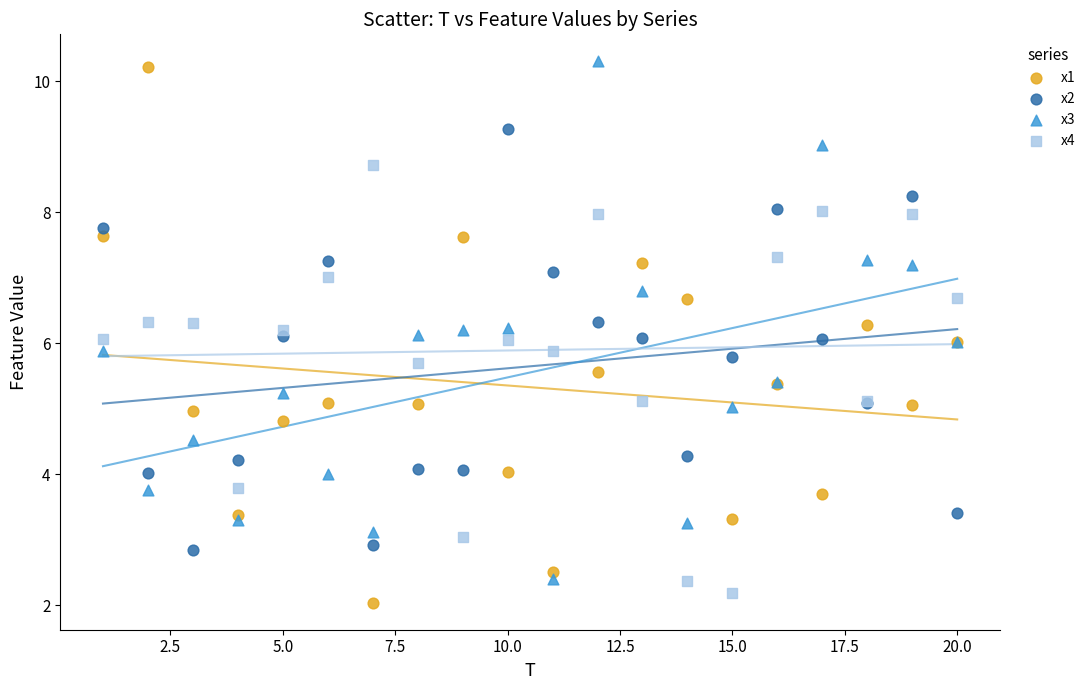

What is the X range (max minus min) for the scatter plot?

19.0